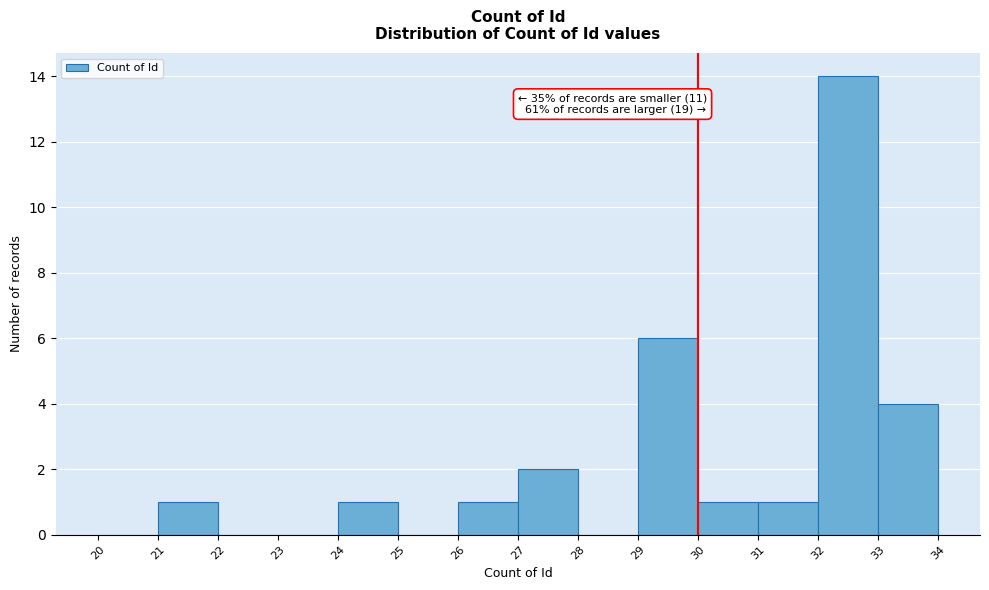

Over which range of the x-axis is the bar tallest?

32 to 33